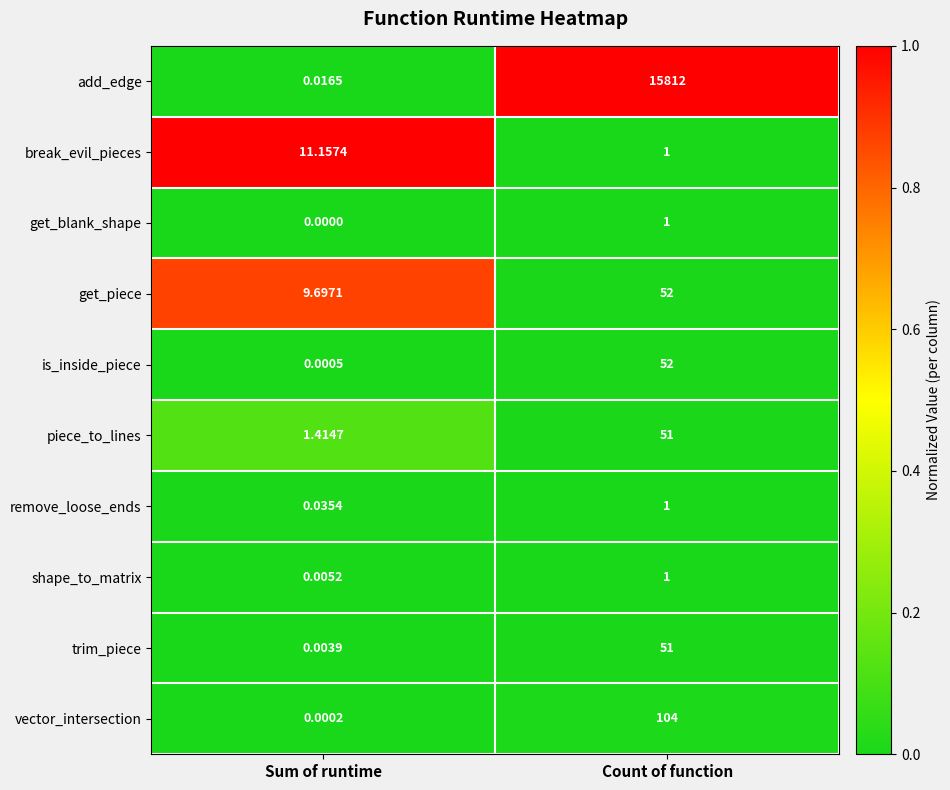

Which series changed the most between Sum of runtime and Count of function?

add_edge